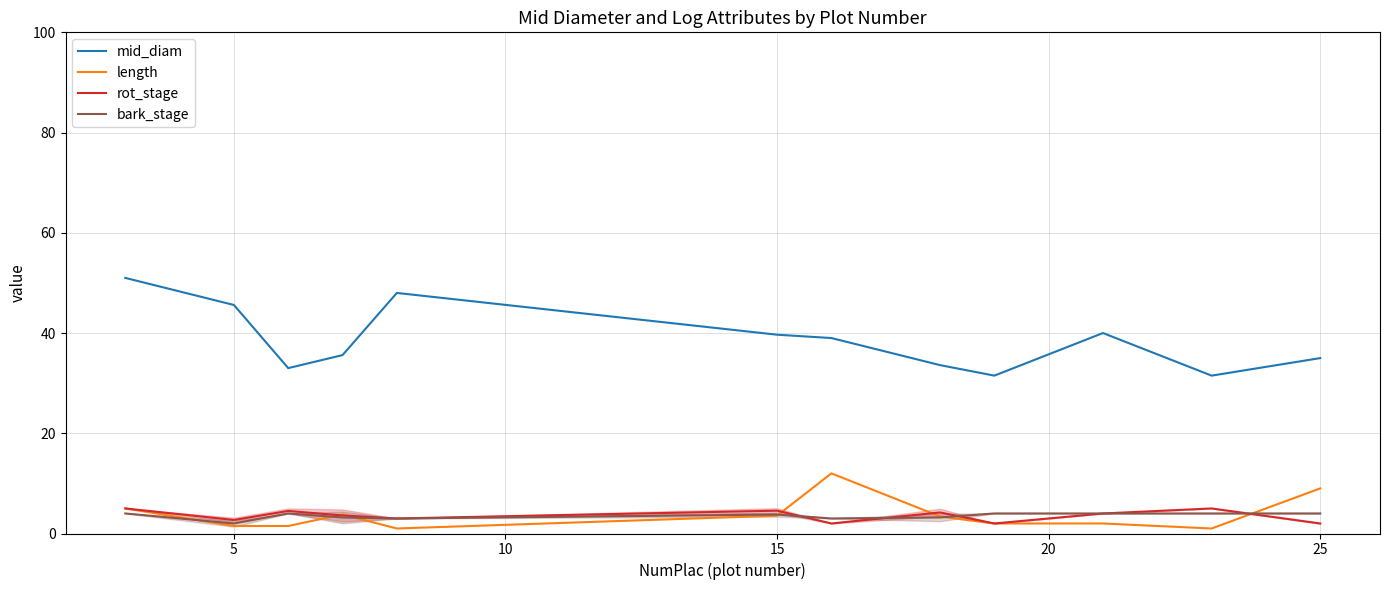

What is the sum of all mid_diam values?

463.5